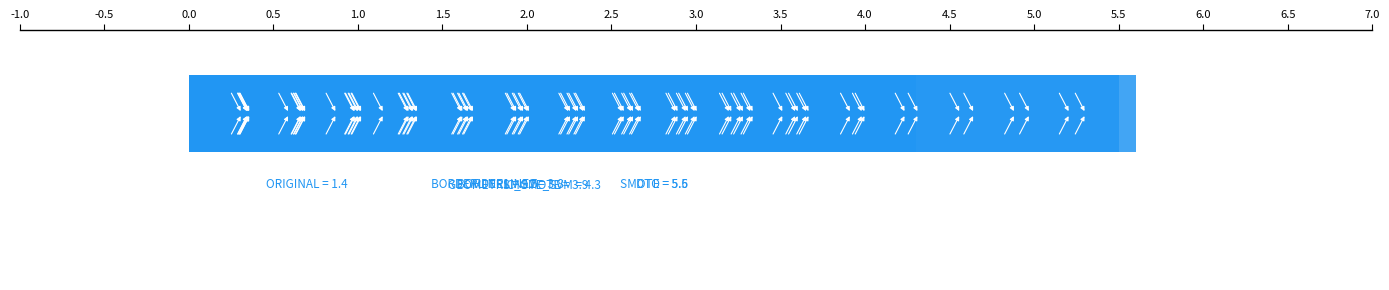

What is the label of the 4th bar from the left?

GEOMETRIC_SMOTE